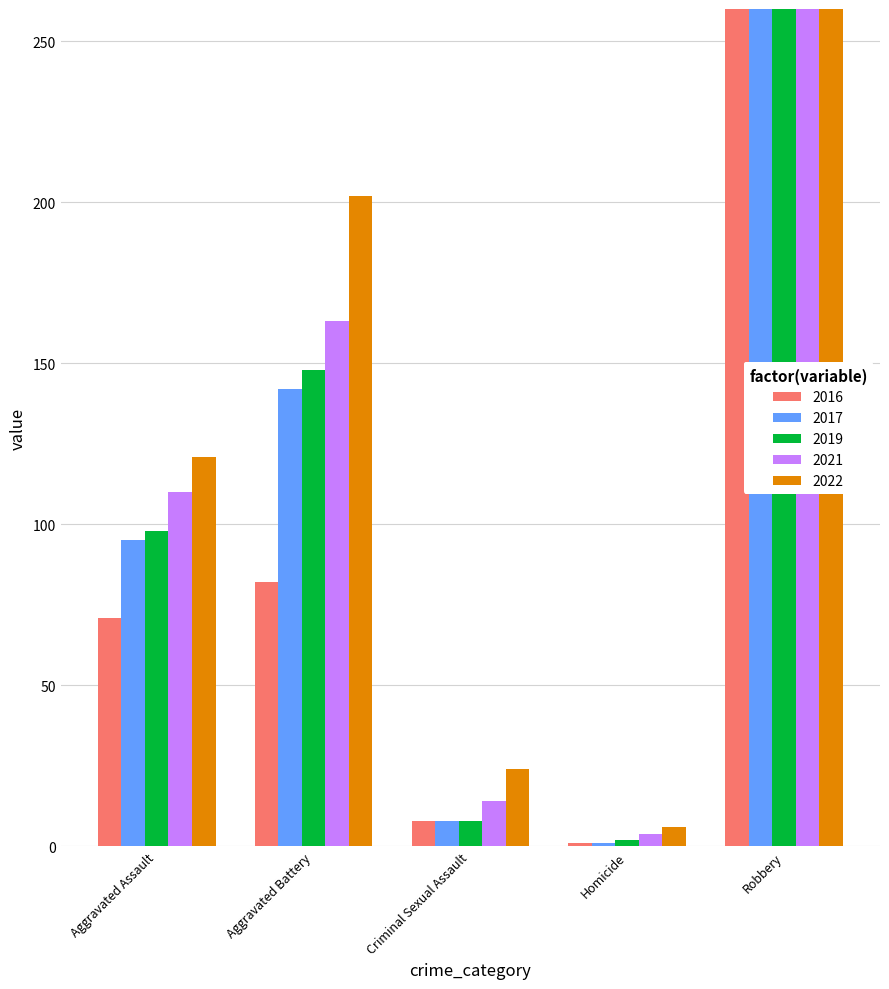

True or false: 2016 has a value of 354 at Robbery.

False